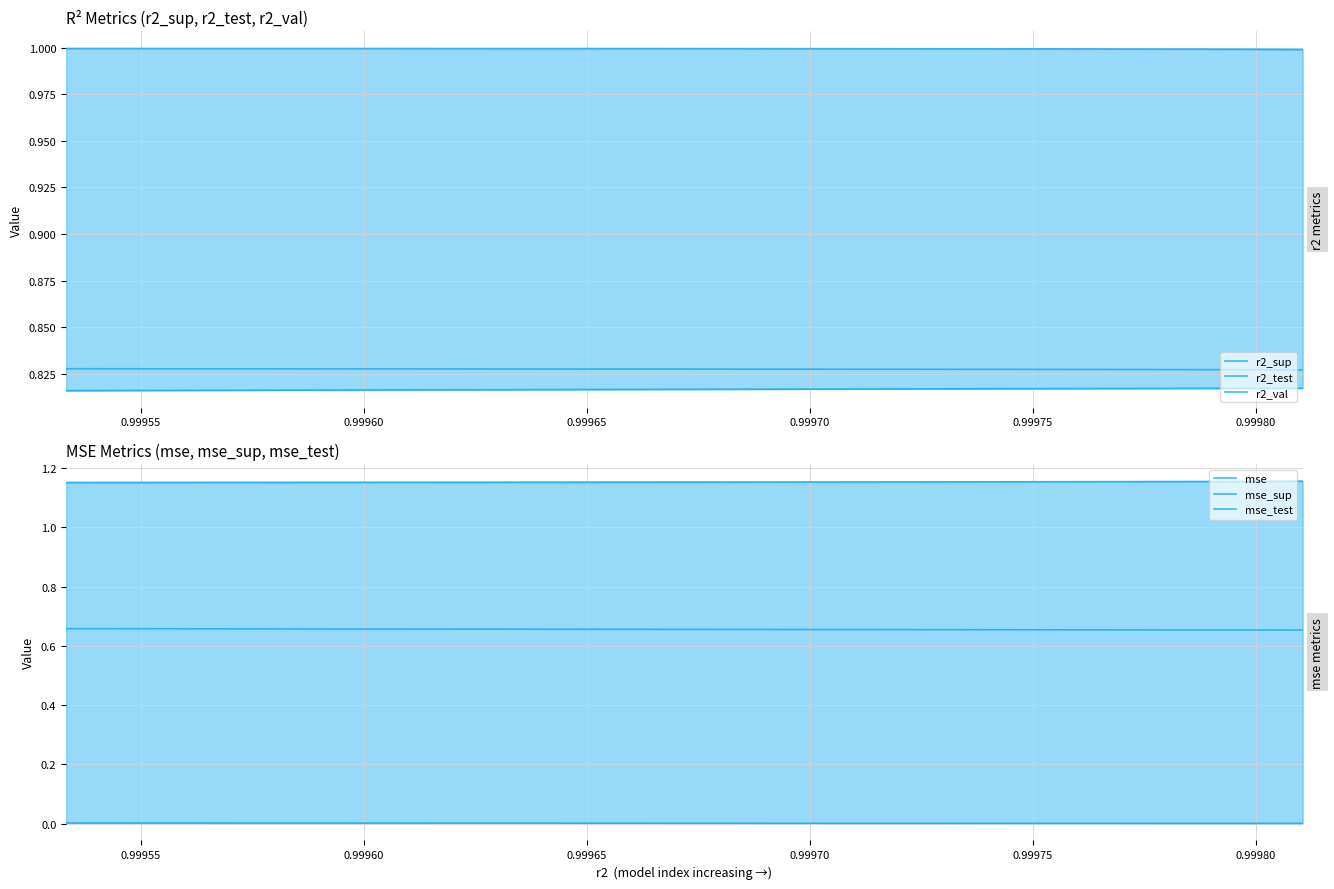

Which series has the largest range (max minus min)?

mse_test